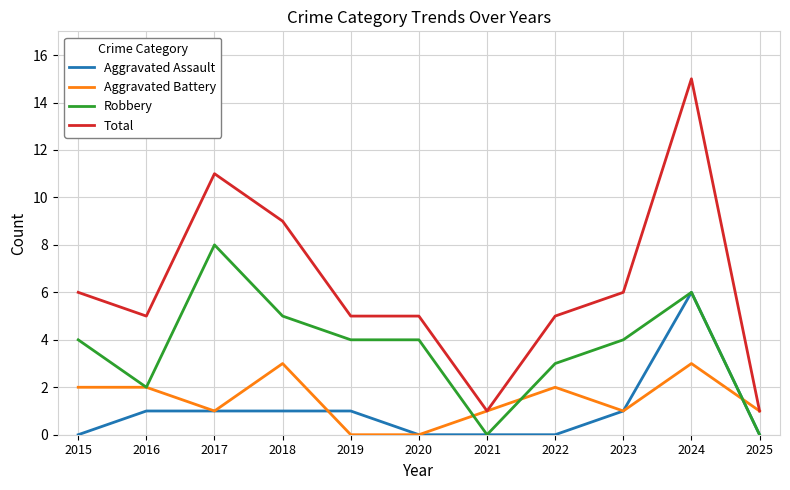

At which label is Total closest to 8?

2018